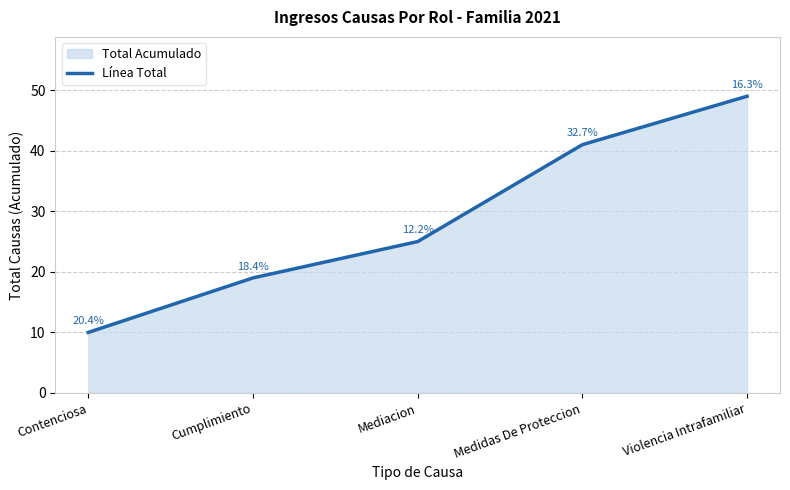

How many categories are shown in the chart?

5